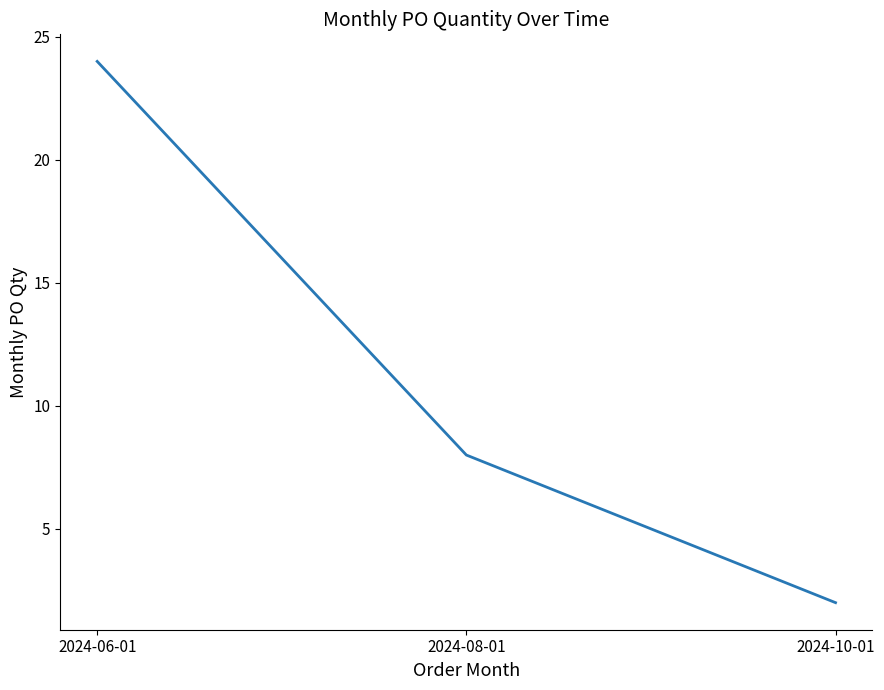

What is the difference between the maximum and minimum values?

22